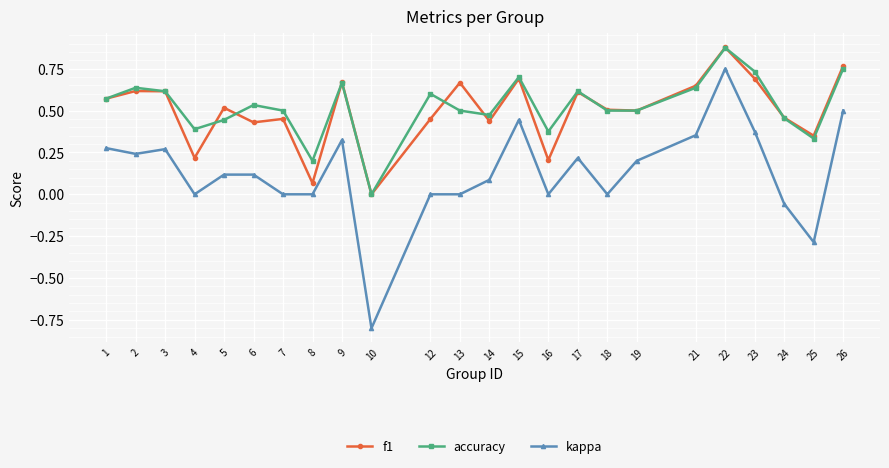

Is the value of accuracy at 24 greater than the value of kappa at 13?

Yes